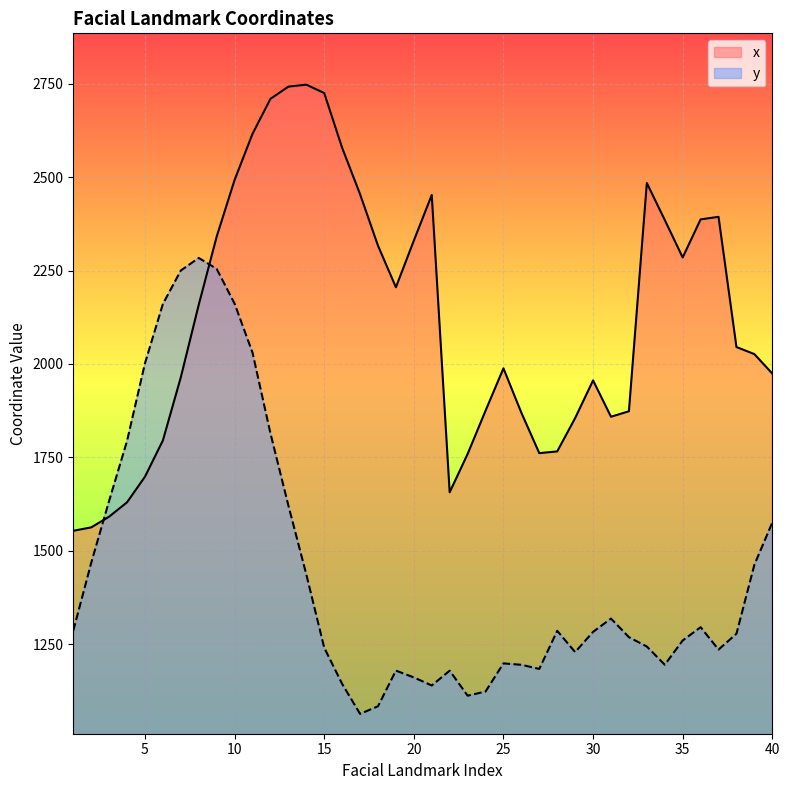

Reading right to left, list all the values displayed in this chart.

x: 40=1974.3	39=2026.4	38=2045.4	37=2394.0	36=2387.2	35=2285.2	34=2385.7	33=2484.5	32=1873.4	31=1858.7	30=1956.0	29=1855.1	28=1765.9	27=1761.2	26=1869.4	25=1988.3	24=1874.8	23=1758.9	22=1656.4	21=2452.7	20=2330.3	19=2205.4	18=2316.9	17=2454.7	16=2578.8	15=2725.5	14=2748.0	13=2742.6	12=2709.9	11=2616.4	10=2492.8	9=2341.0	8=2158.5	7=1964.4	6=1795.3	5=1698.2	4=1629.7	3=1591.1	2=1562.4	1=1553.3
y: 40=1575.5	39=1462.5	38=1277.7	37=1235.2	36=1295.2	35=1259.6	34=1194.7	33=1243.4	32=1268.4	31=1318.3	30=1282.7	29=1228.5	28=1285.5	27=1183.5	26=1194.4	25=1198.3	24=1122.8	23=1111.8	22=1178.8	21=1139.1	20=1160.7	19=1178.9	18=1083.4	17=1063.1	16=1143.4	15=1240.3	14=1436.8	13=1621.2	12=1814.3	11=2030.5	10=2161.6	9=2254.7	8=2284.0	7=2250.3	6=2160.8	5=2001.9	4=1794.0	3=1633.5	2=1467.3	1=1285.8